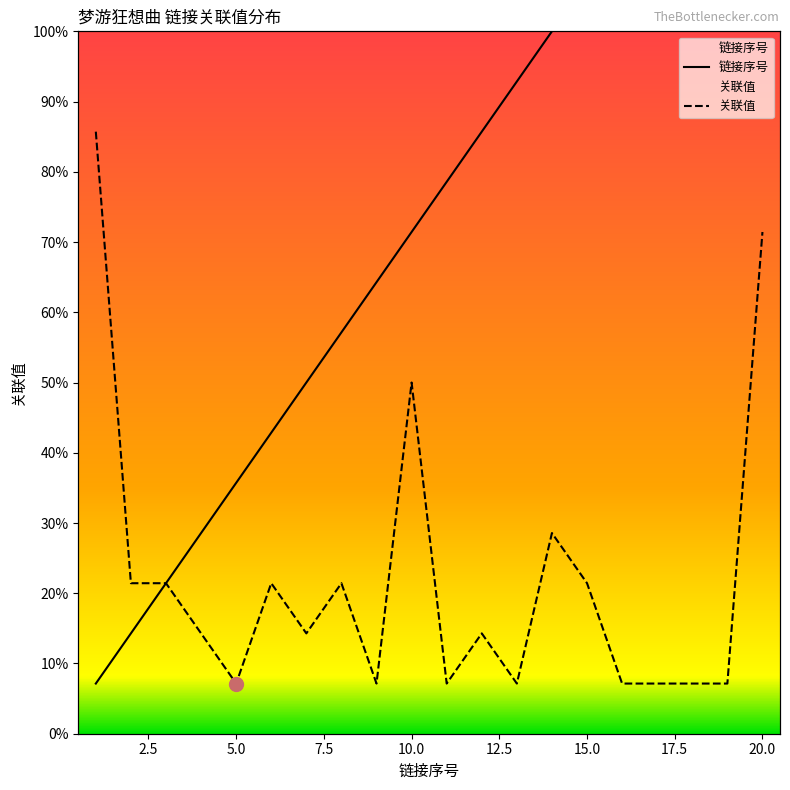

Reading right to left, extract all data points from this chart.

链接序号: 20=20	19=19	18=18	17=17	16=16	15=15	14=14	13=13	12=12	11=11	10=10	9=9	8=8	7=7	6=6	5=5	4=4	3=3	2=2	1=1
关联值: 20=10	19=1	18=1	17=1	16=1	15=3	14=4	13=1	12=2	11=1	10=7	9=1	8=3	7=2	6=3	5=1	4=2	3=3	2=3	1=12